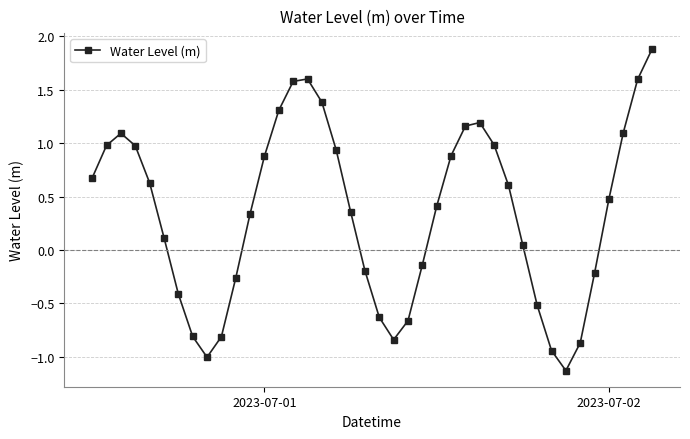

How many points are lower than both their immediate neighbors (excluding endpoints)?

3